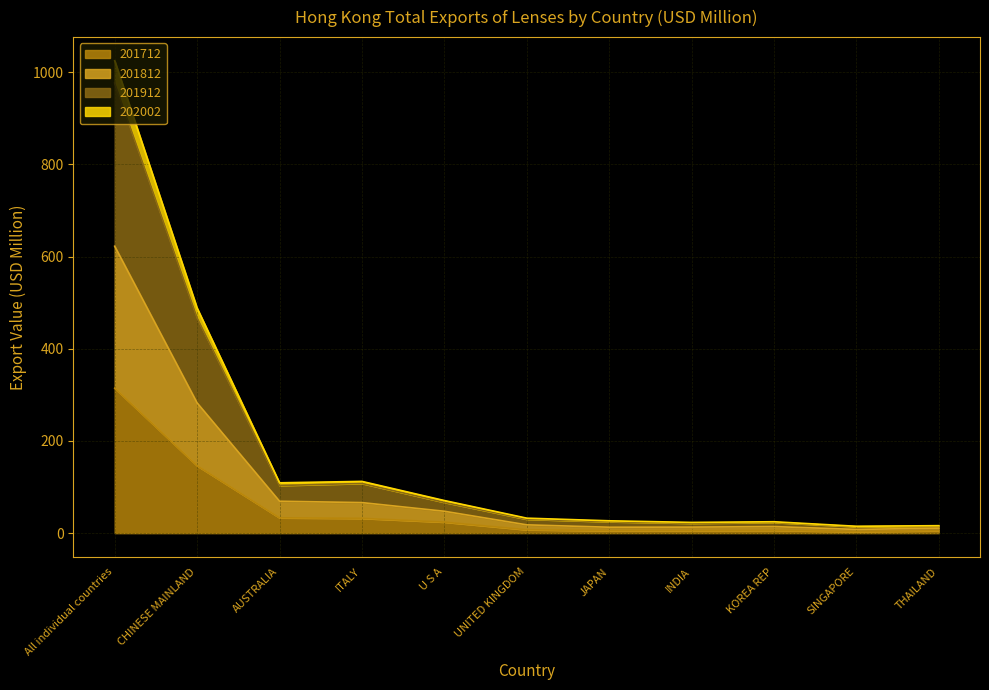

Reading left to right, transcribe all the data shown in this chart.

201712: All individual countries=314.4	CHINESE MAINLAND=146.1	AUSTRALIA=33.3	ITALY=32.1	U S A=24.0	UNITED KINGDOM=7.4	JAPAN=5.2	INDIA=5.6	KOREA REP=6.0	SINGAPORE=3.3	THAILAND=5.3
201812: All individual countries=622.4	CHINESE MAINLAND=282.5	AUSTRALIA=69.3	ITALY=66.3	U S A=47.5	UNITED KINGDOM=18.0	JAPAN=12.9	INDIA=13.1	KOREA REP=14.3	SINGAPORE=8.1	THAILAND=10.9
201912: All individual countries=976.5	CHINESE MAINLAND=467.2	AUSTRALIA=103.4	ITALY=107.9	U S A=66.8	UNITED KINGDOM=30.2	JAPAN=24.9	INDIA=21.5	KOREA REP=23.3	SINGAPORE=14.1	THAILAND=15.5
202002: All individual countries=1024.8	CHINESE MAINLAND=488.2	AUSTRALIA=109.2	ITALY=112.3	U S A=70.8	UNITED KINGDOM=32.5	JAPAN=26.8	INDIA=23.3	KOREA REP=24.8	SINGAPORE=14.9	THAILAND=16.2